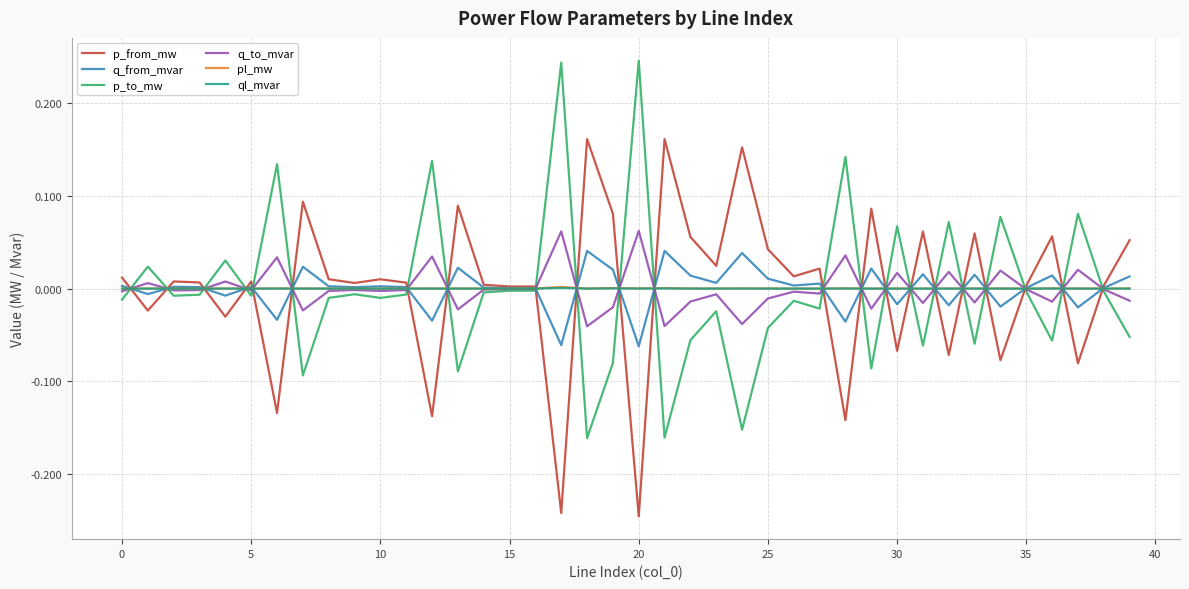

What are all the series names shown in the legend?

p_from_mw, q_from_mvar, p_to_mw, q_to_mvar, pl_mw, ql_mvar